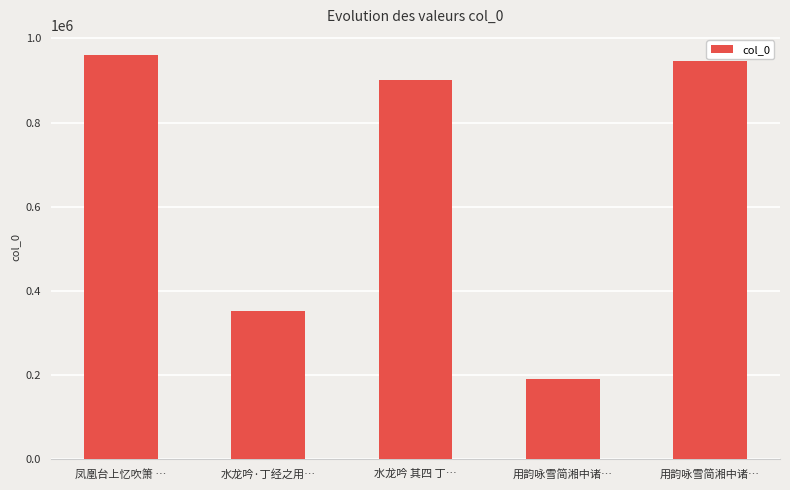

True or false: the data shows 495448 at 水龙吟·丁经之用….

False